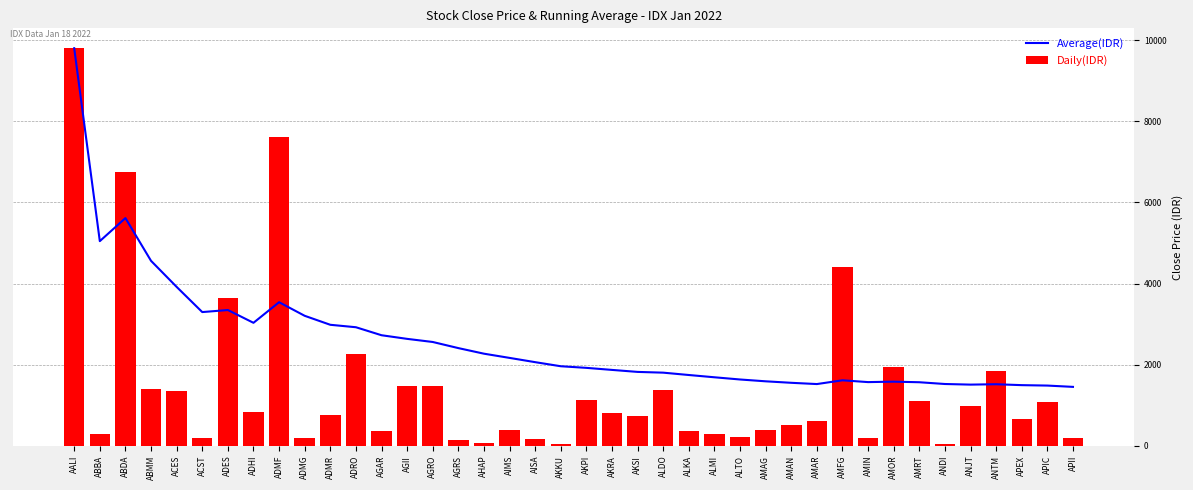

How many groups of bars are there?

40